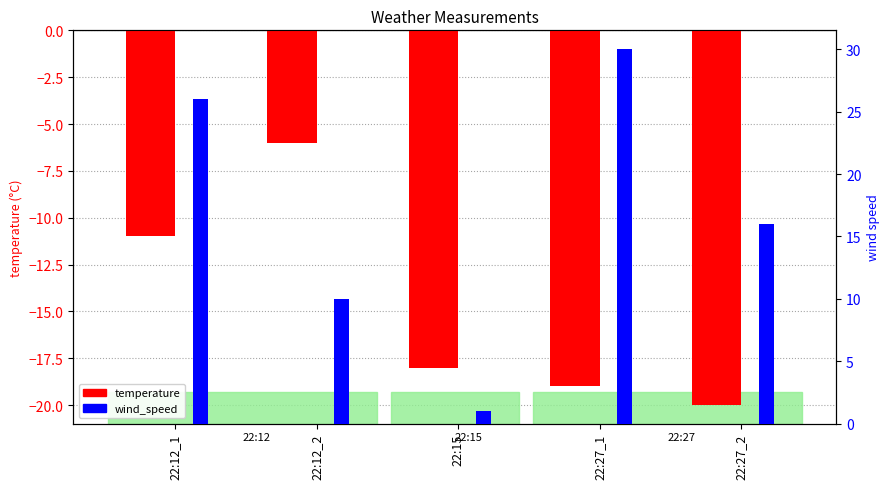

What are all the series names shown in the legend?

temperature, wind_speed